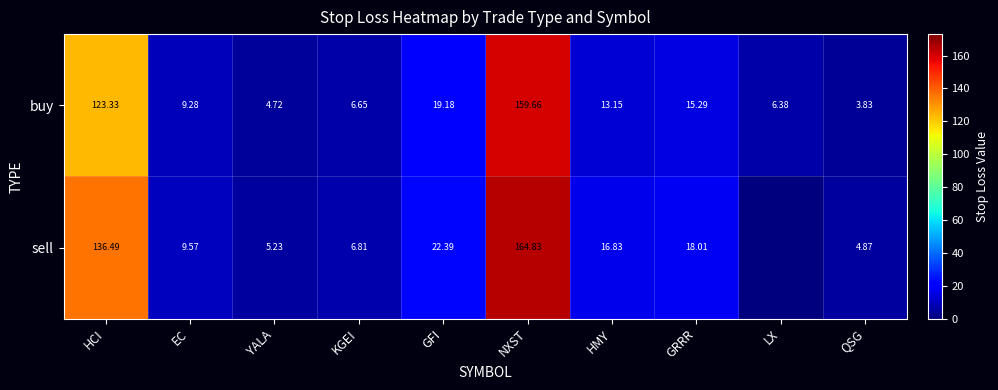

At HMY, list the series in order from largest to smallest.

sell, buy